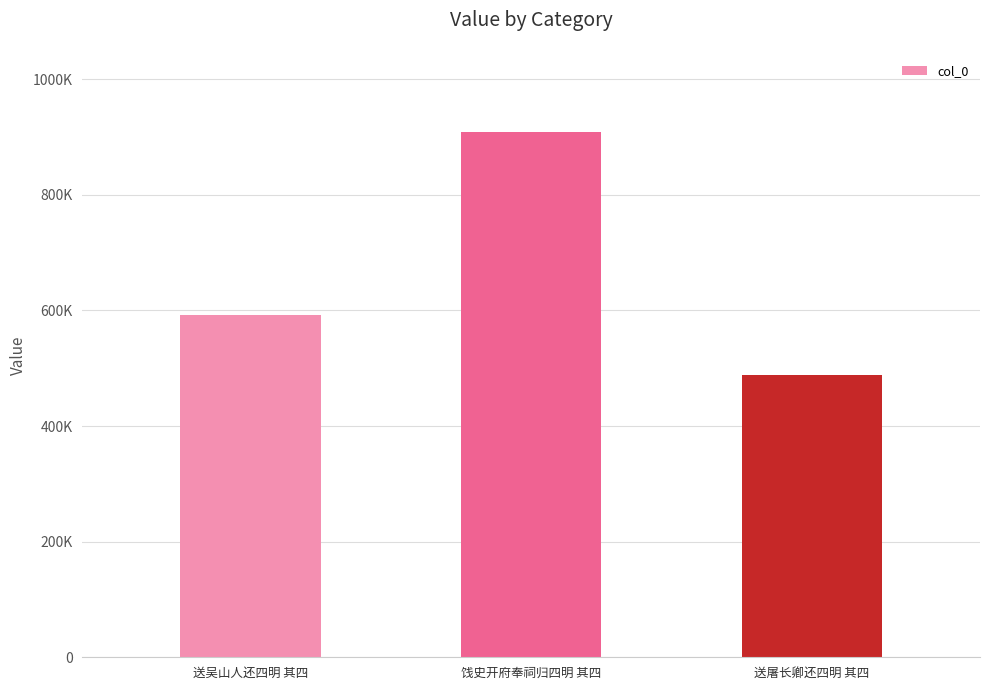

Are the bars horizontal?

No